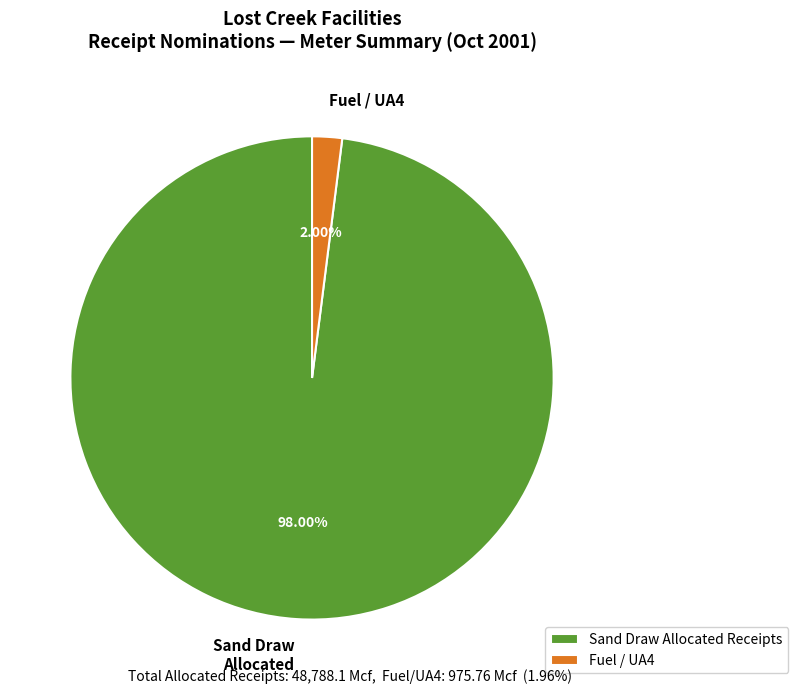

What is the smallest slice in the pie chart?

Fuel / UA4